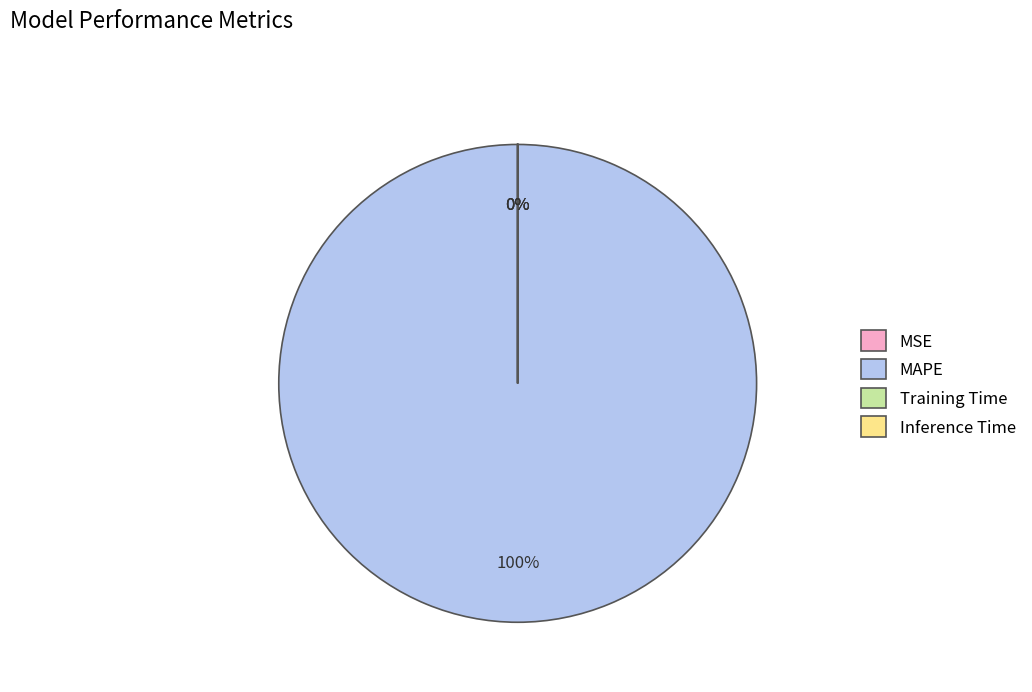

True or false: MAPE accounts for 94% of the total.

False